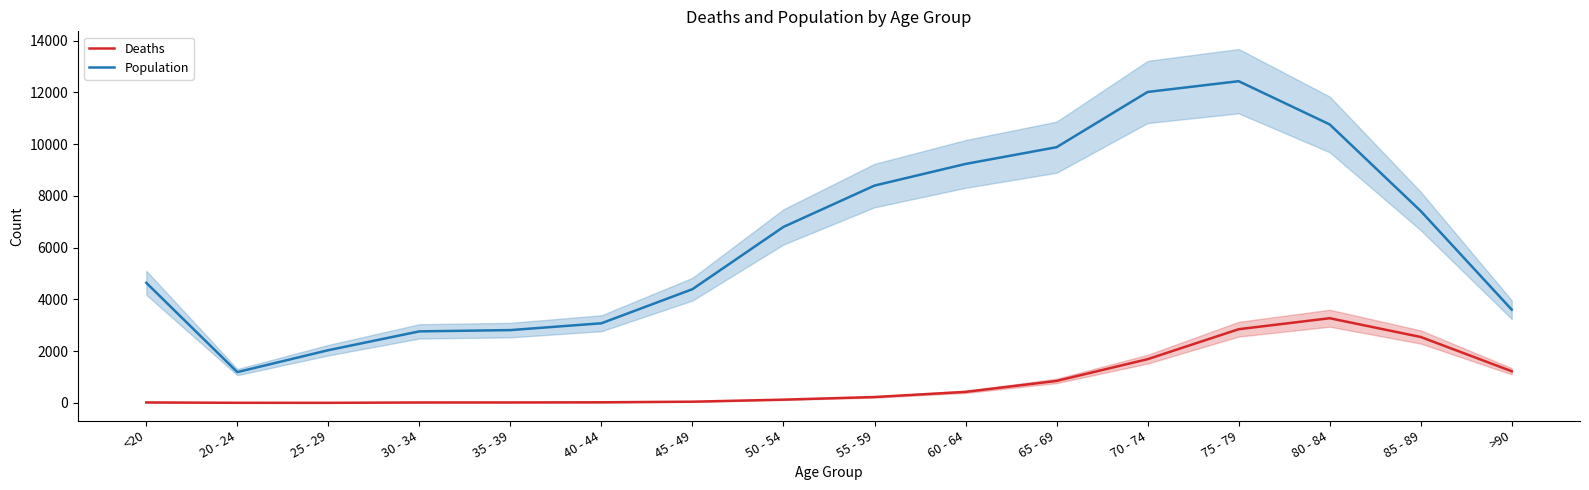

What is the label of the 8th point from the right?

55 - 59